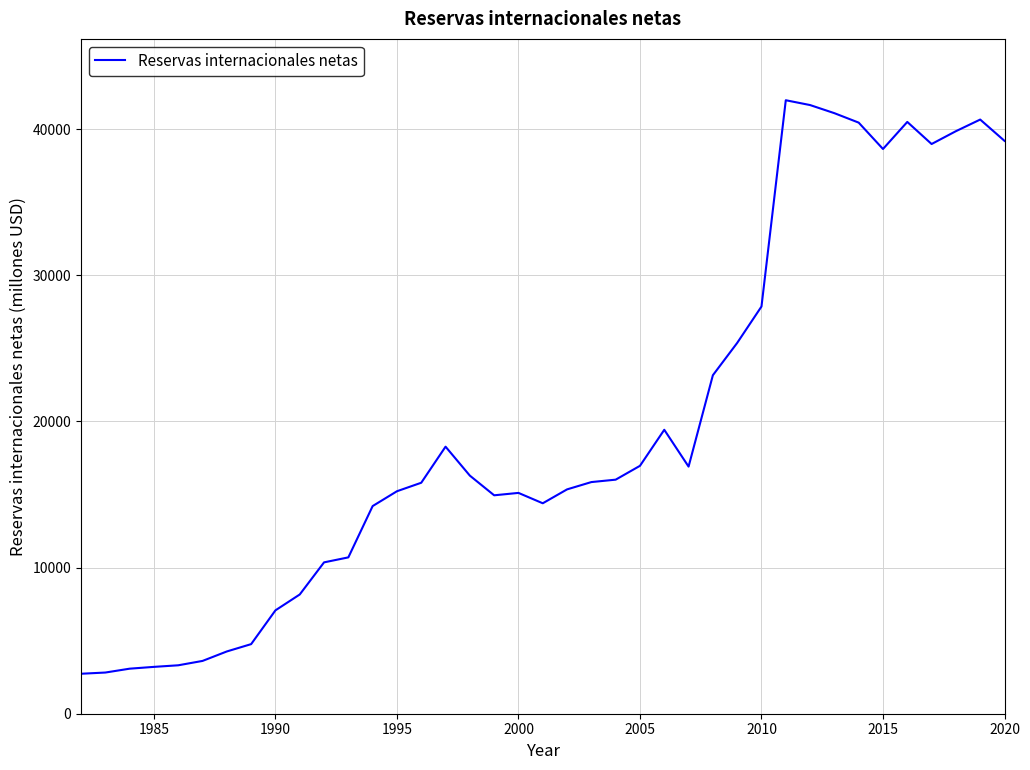

What is the difference between the maximum and minimum values?

39244